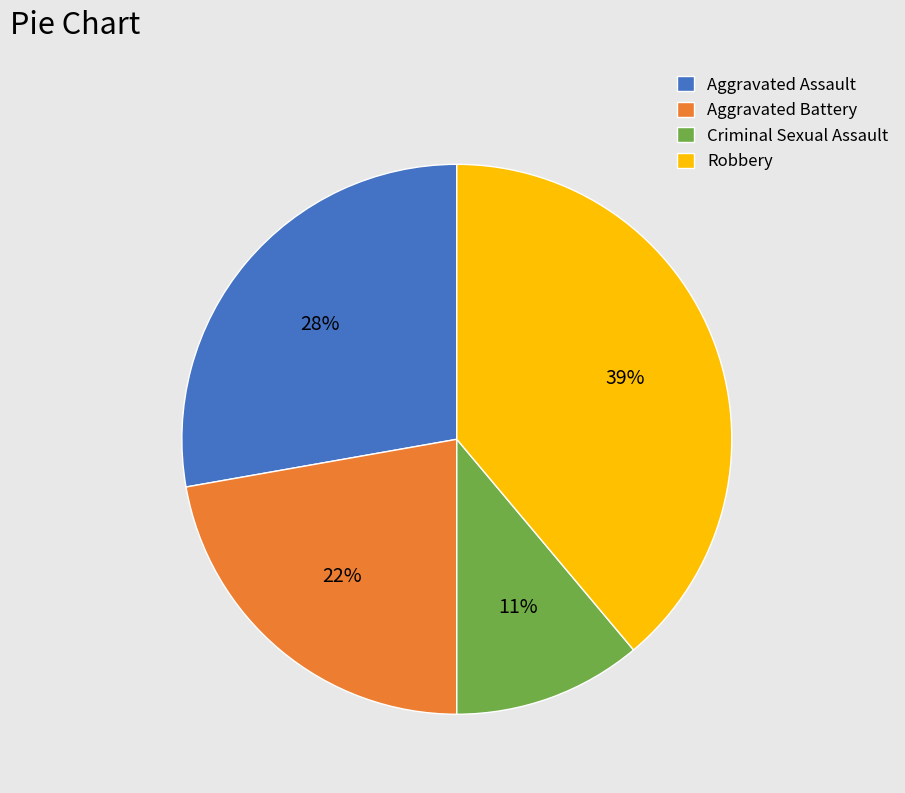

Which slice is the smallest?

Criminal Sexual Assault